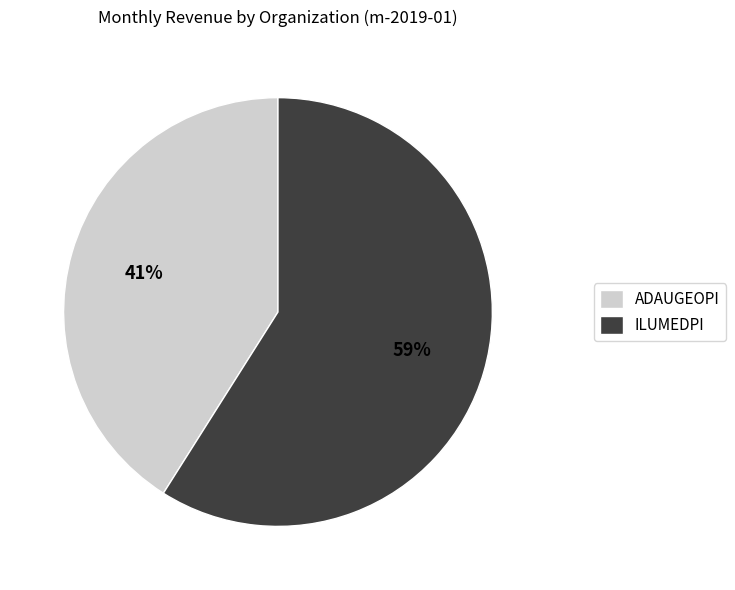

To the nearest percent, what is the average slice percentage?

50%